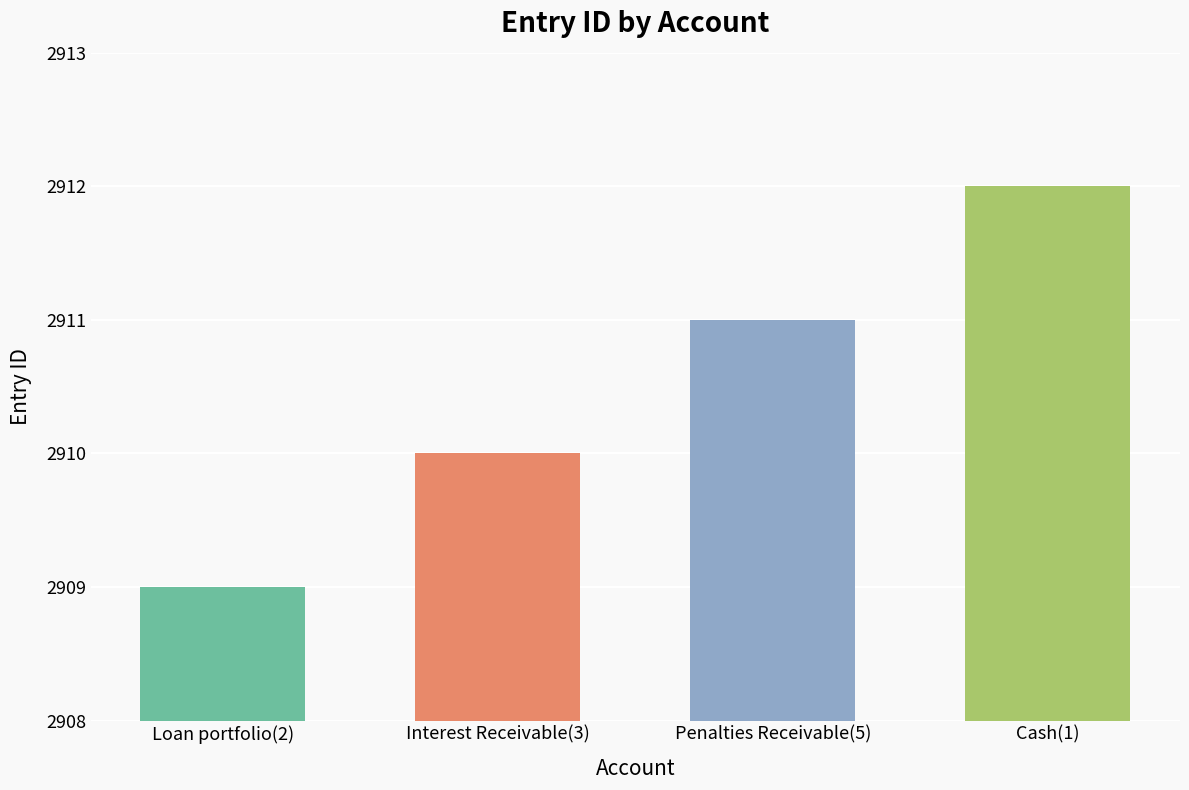

Reading left to right, what are all the values shown in this chart?

Loan portfolio(2)=2909	Interest Receivable(3)=2910	Penalties Receivable(5)=2911	Cash(1)=2912